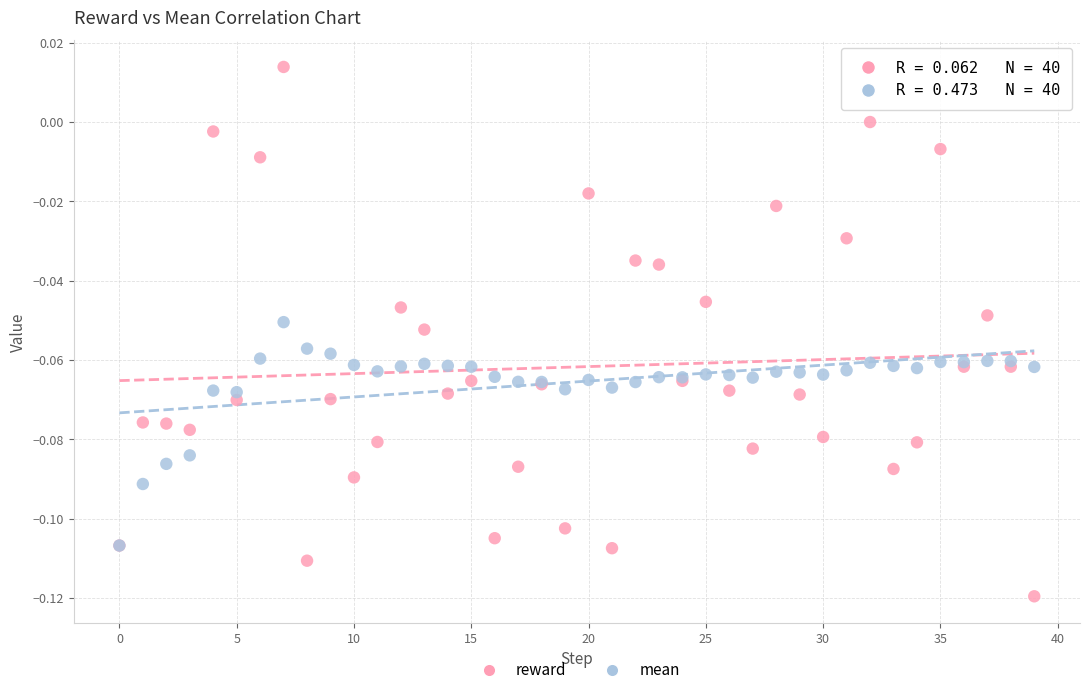

What are all the series names shown in the legend?

reward, mean